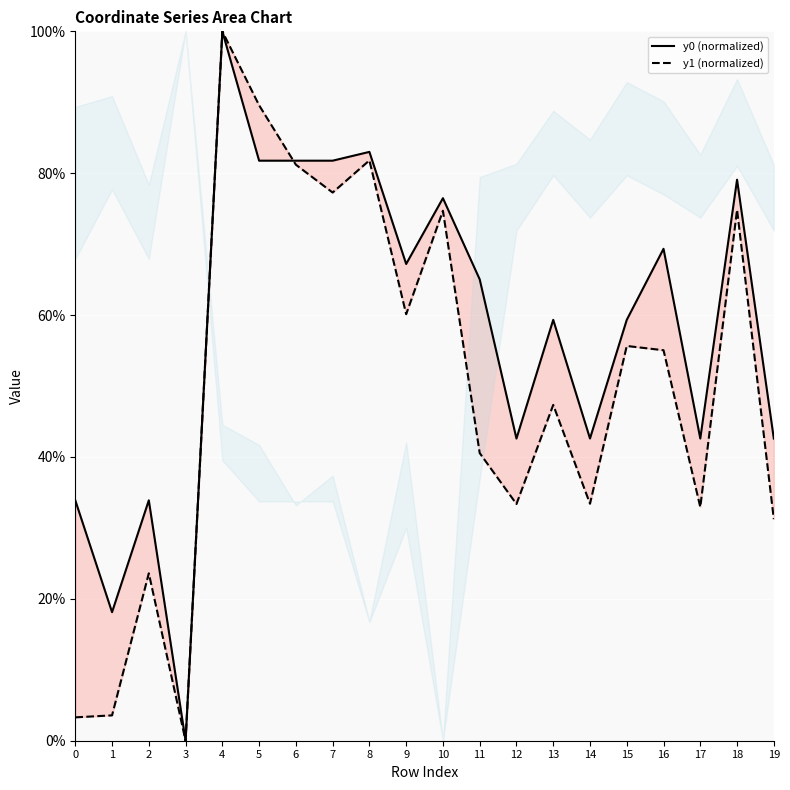

What is the spread (max minus min) of values at 16?

14.3